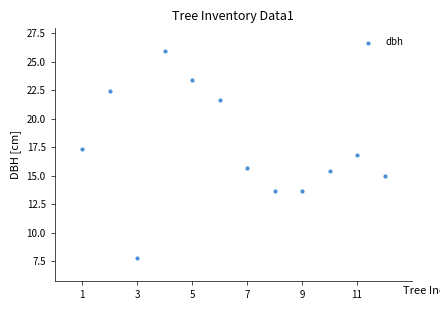

What Y value in the scatter plot is closest to 16?

15.7